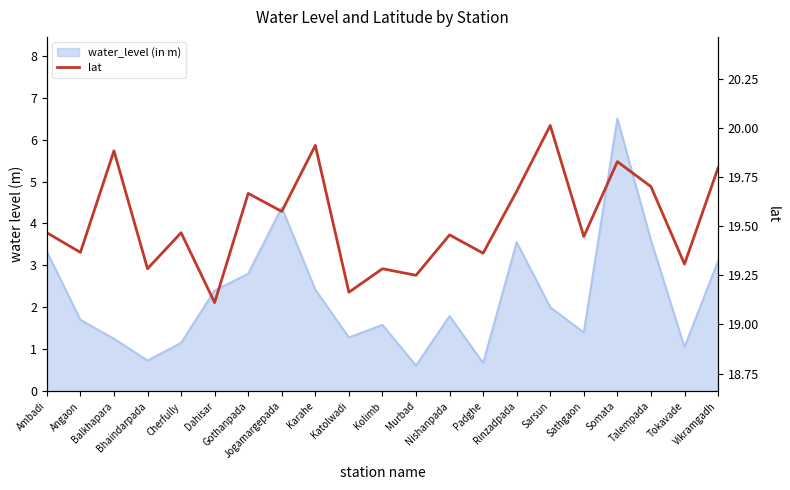

What position from the right is Sathgaon?

5